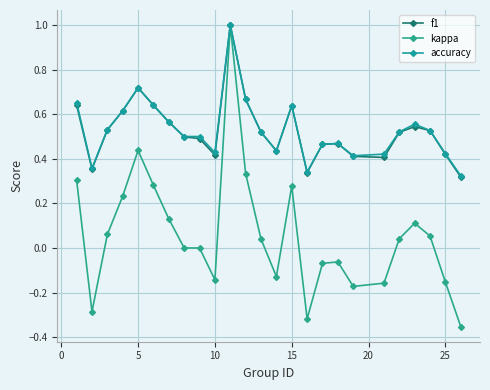

True or false: kappa and f1 cross at least once.

False